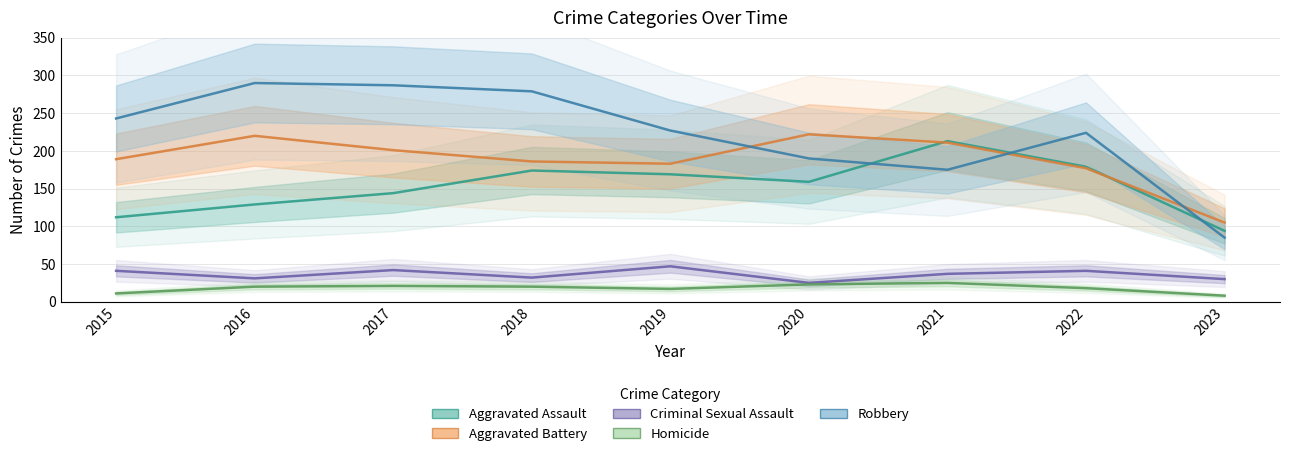

What value does the Homicide series have at 2016, to the nearest 10?

20